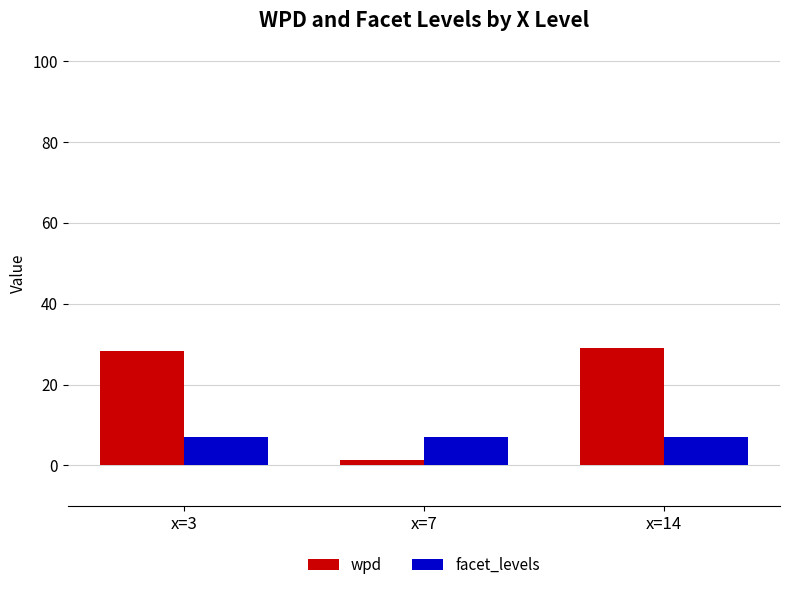

Reading right to left, extract all data points from this chart.

wpd: 28.9	1.3	28.2
facet_levels: 7.0	7.0	7.0